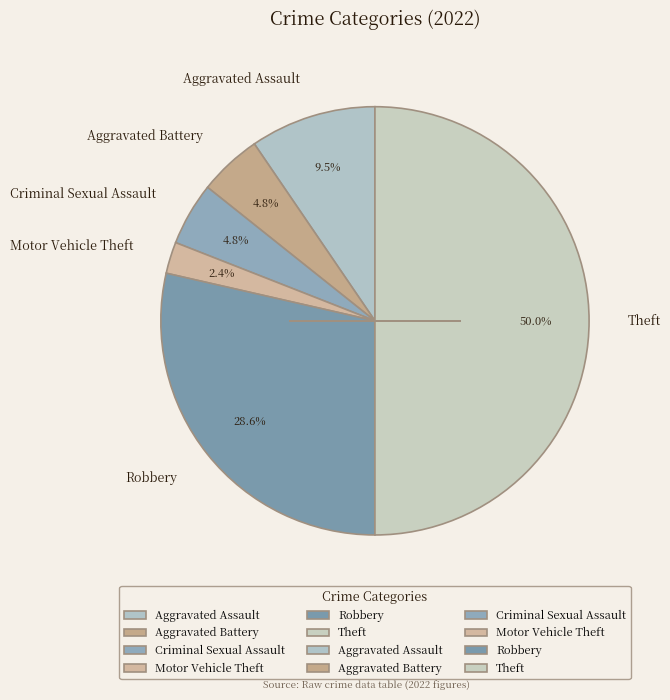

Which has a higher value, Theft or Robbery?

Theft